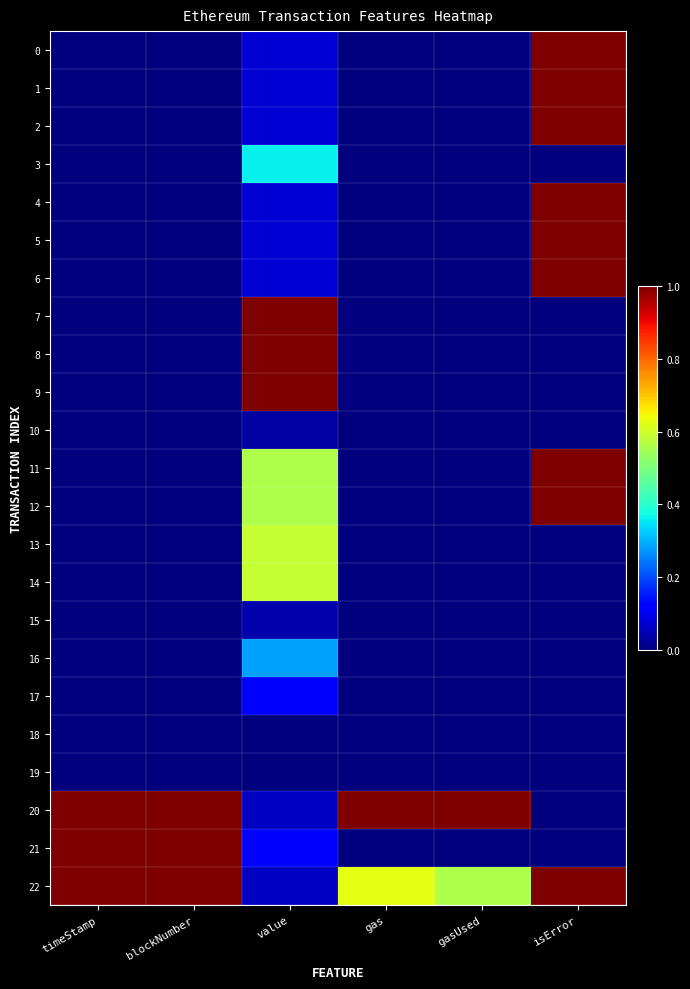

At which category does the chart reach its minimum across all series?

timeStamp